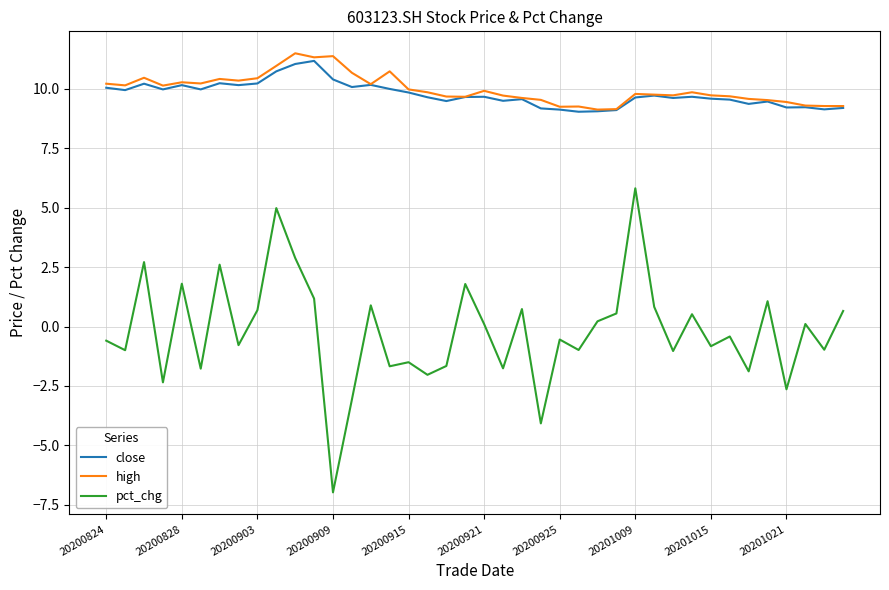

What is the maximum value shown in the chart?

11.5